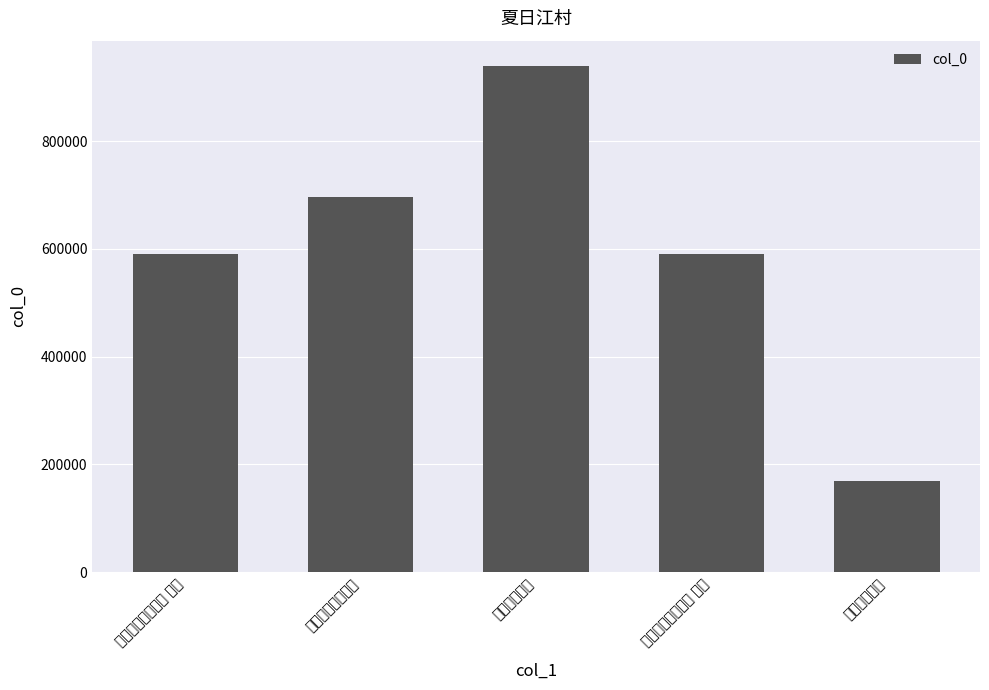

Where is the data nearest to the value 554665?

夏日江村闲游二首 其一